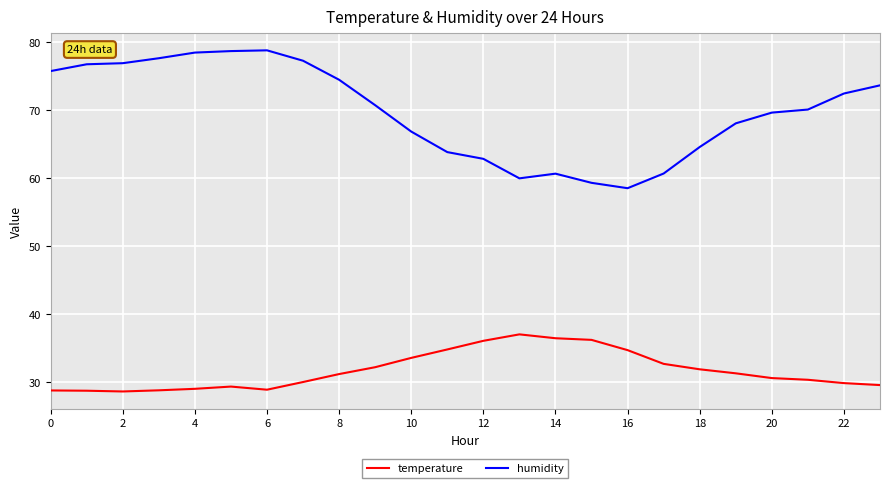

Which series has the largest total across all categories?

humidity